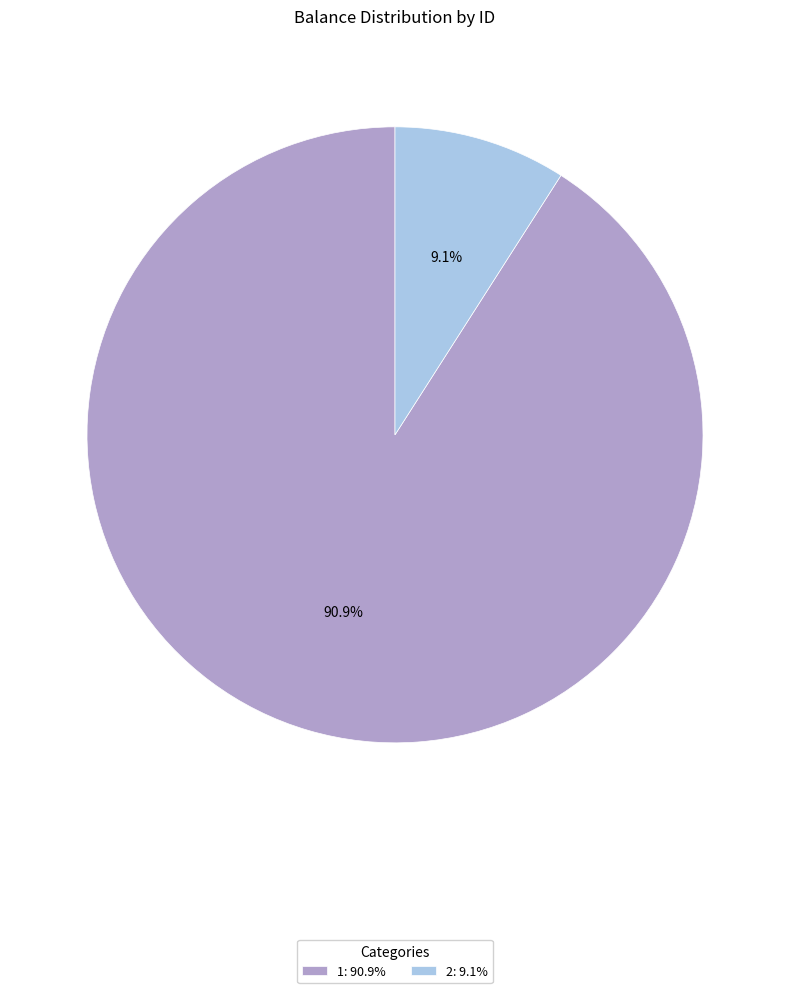

Which slice represents more than half of the pie?

1